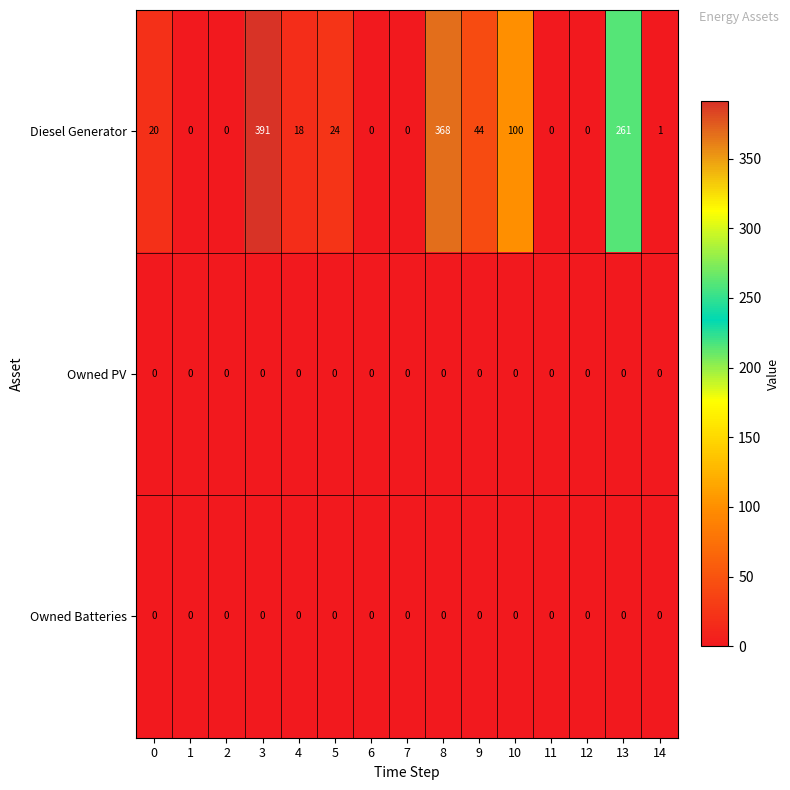

Which series has the largest total across all categories?

Diesel Generator